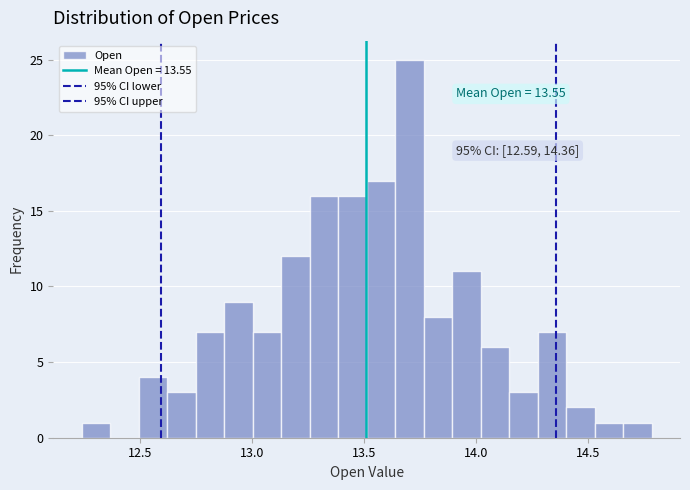

Around what value on the x-axis is the tallest bar? Give the approximate position of its centre, as read against the axis.

13.70